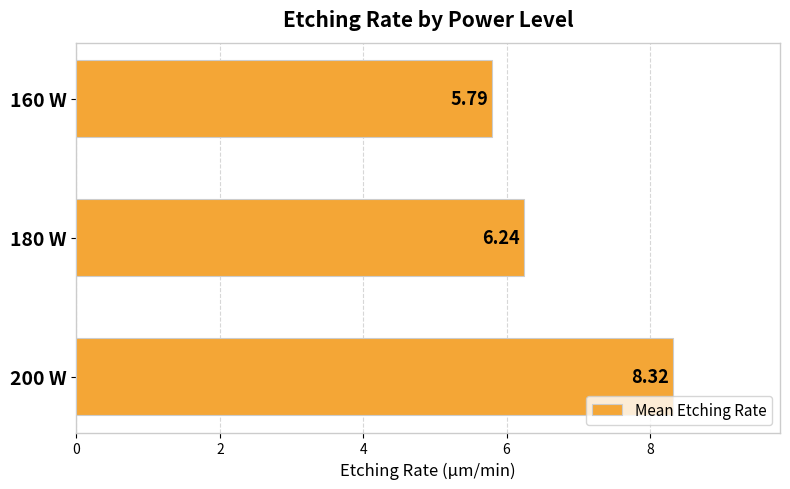

What is the difference between the maximum and minimum values?

2.5